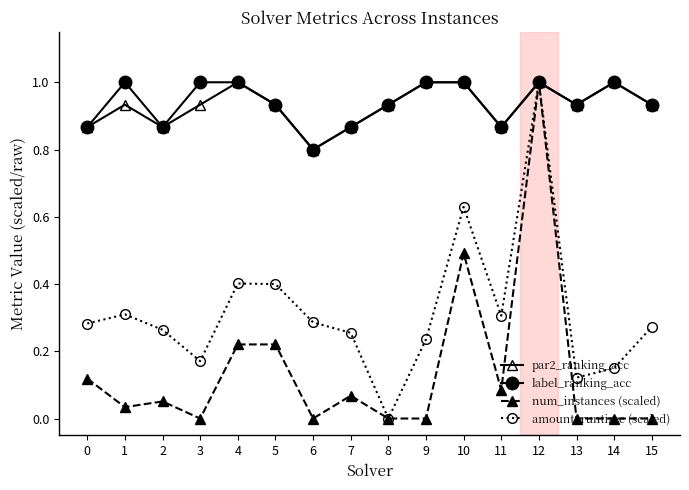

Is the value of num_instances (scaled) at 12 greater than the value of label_ranking_acc at 7?

Yes